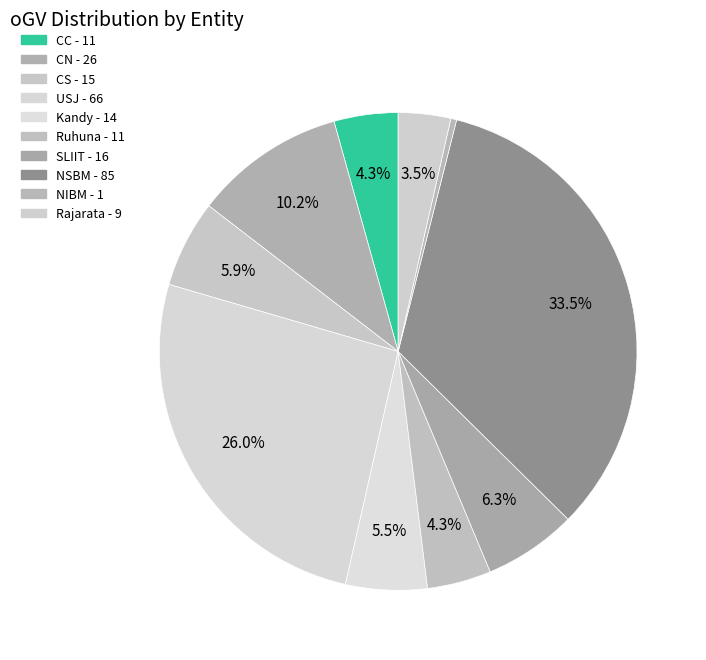

What is the change in value from CN to Rajarata?

-17